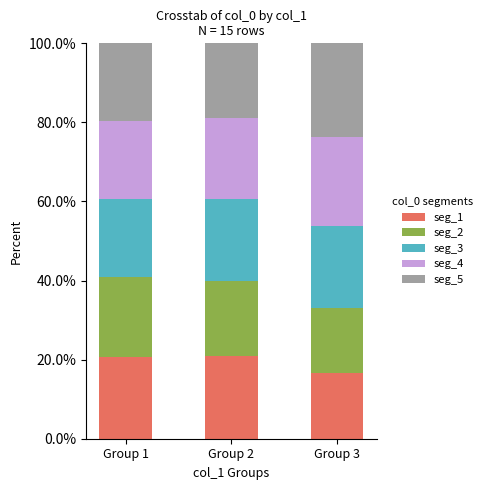

What is the total value across all series at Group 1?

100.0